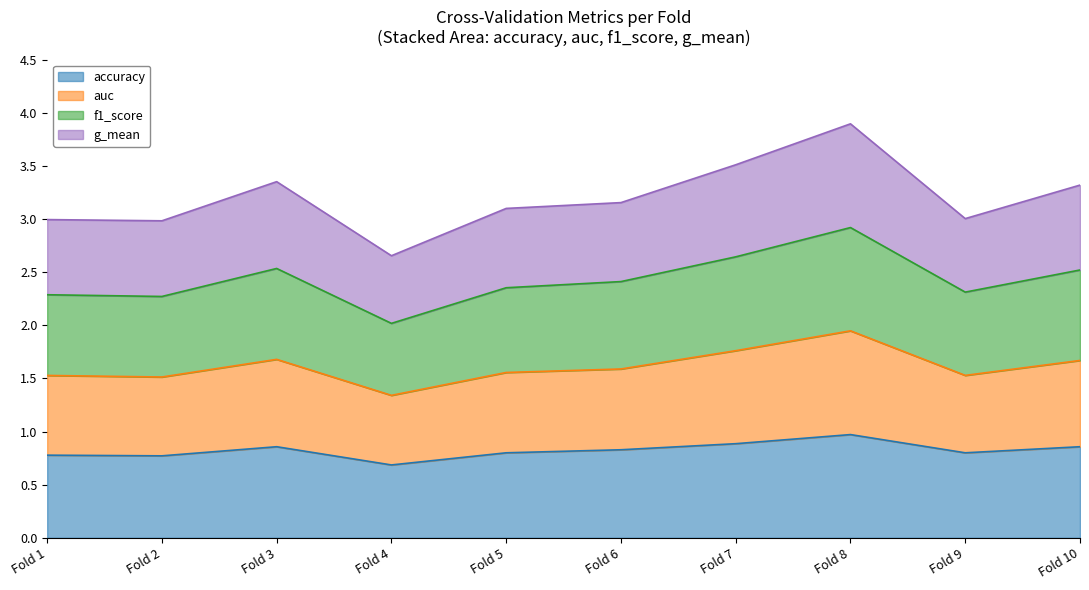

The auc series shows 1.6 at 5. True or false?

True